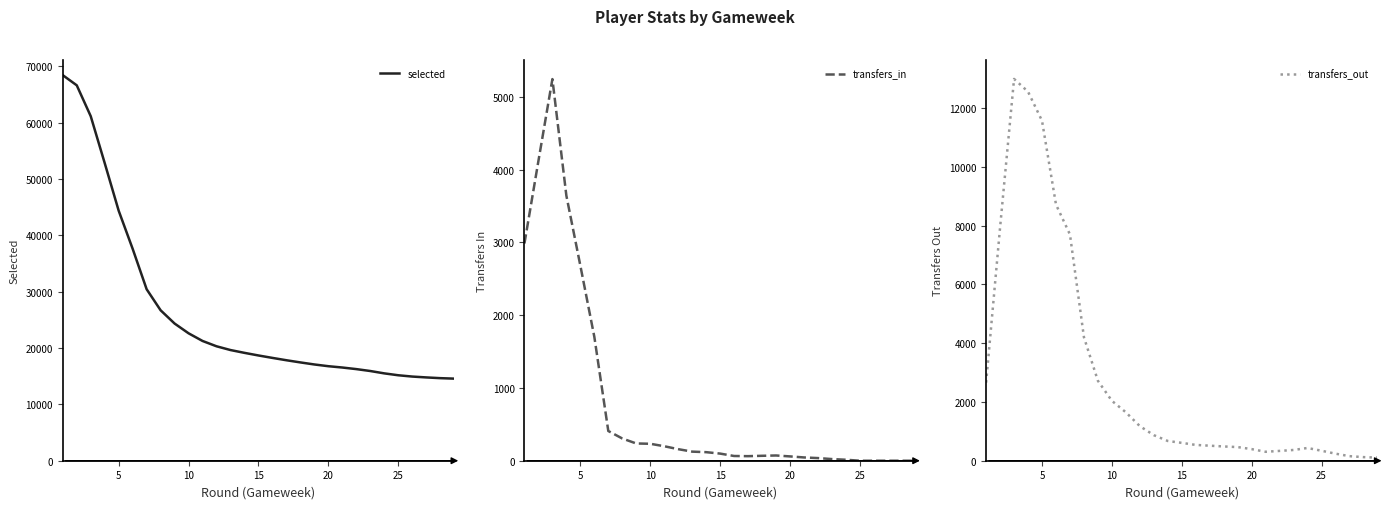

What is the highest value of the transfers_out series?

12990.0